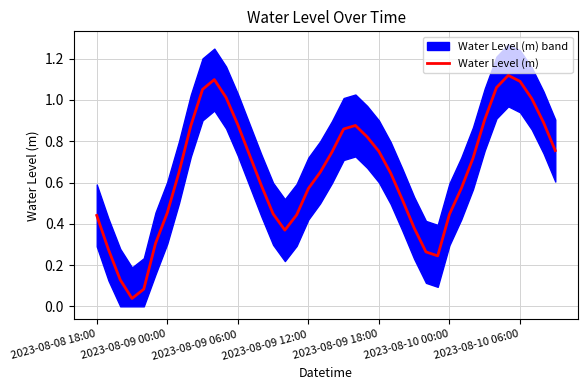

What is the value of the 11th point from the left?

1.1